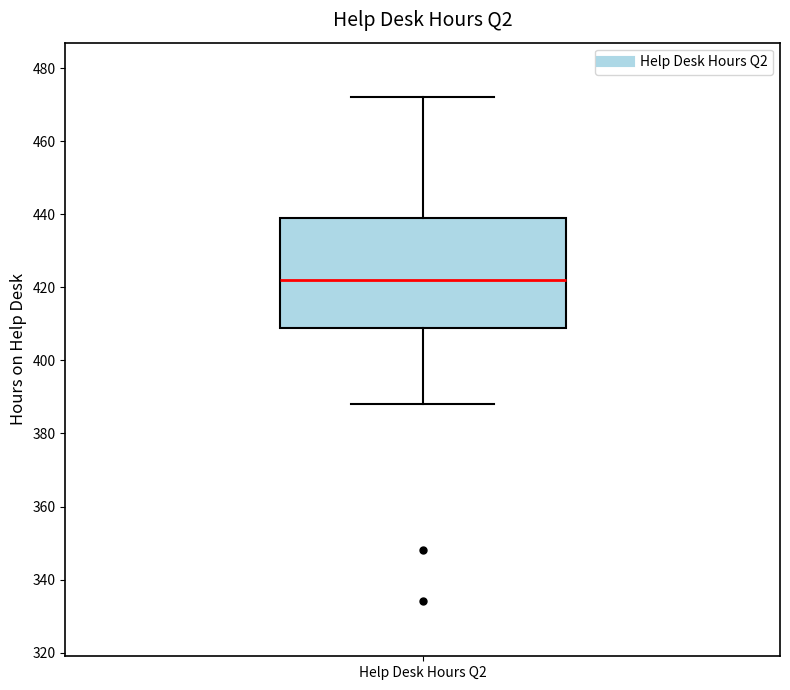

Read this box plot against the y-axis: the position of the median line, the range covered by the box, and the ends of both whiskers. The values are not printed on the chart, so give them approximately, as read against the axis.

median 422, box 410 to 440, whiskers 388 to 472